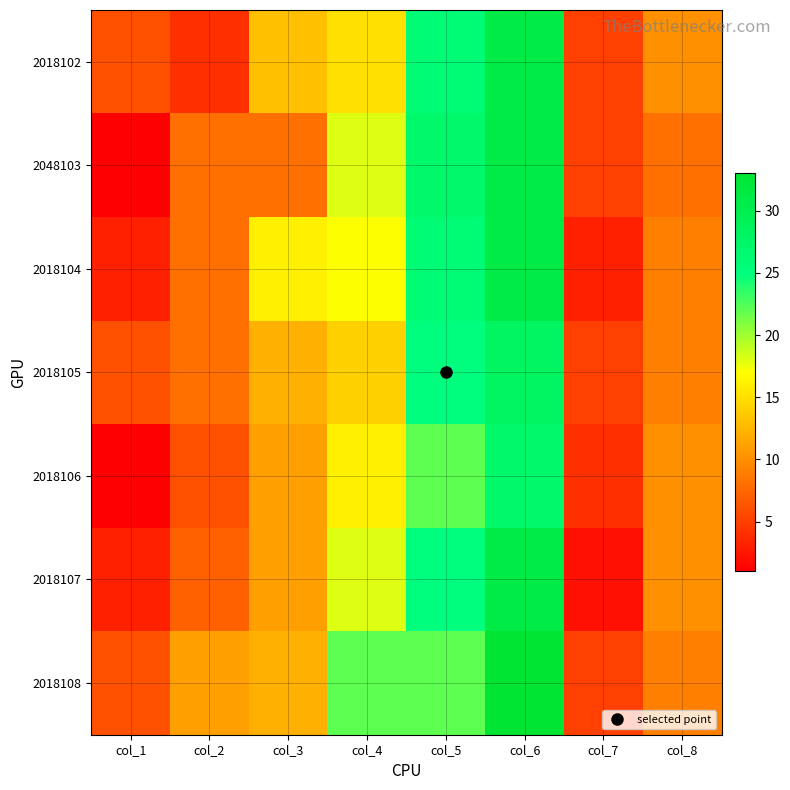

Reading left to right, transcribe all the data shown in this chart.

2018102: col_1=6	col_2=4	col_3=13	col_4=15	col_5=26	col_6=31	col_7=5	col_8=10
2048103: col_1=1	col_2=8	col_3=8	col_4=18	col_5=27	col_6=31	col_7=5	col_8=8
2018104: col_1=3	col_2=8	col_3=16	col_4=17	col_5=26	col_6=31	col_7=3	col_8=9
2018105: col_1=6	col_2=8	col_3=12	col_4=14	col_5=25	col_6=28	col_7=5	col_8=9
2018106: col_1=1	col_2=6	col_3=11	col_4=16	col_5=22	col_6=27	col_7=4	col_8=10
2018107: col_1=3	col_2=7	col_3=11	col_4=18	col_5=25	col_6=31	col_7=2	col_8=10
2018108: col_1=6	col_2=11	col_3=12	col_4=22	col_5=22	col_6=33	col_7=5	col_8=9